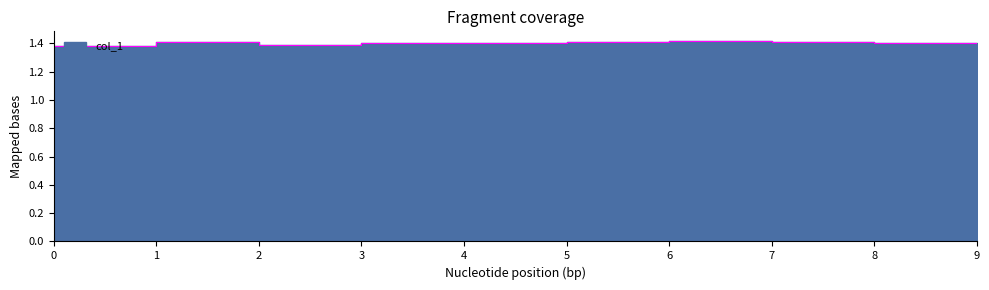

At which category does the data reach its first local peak?

1